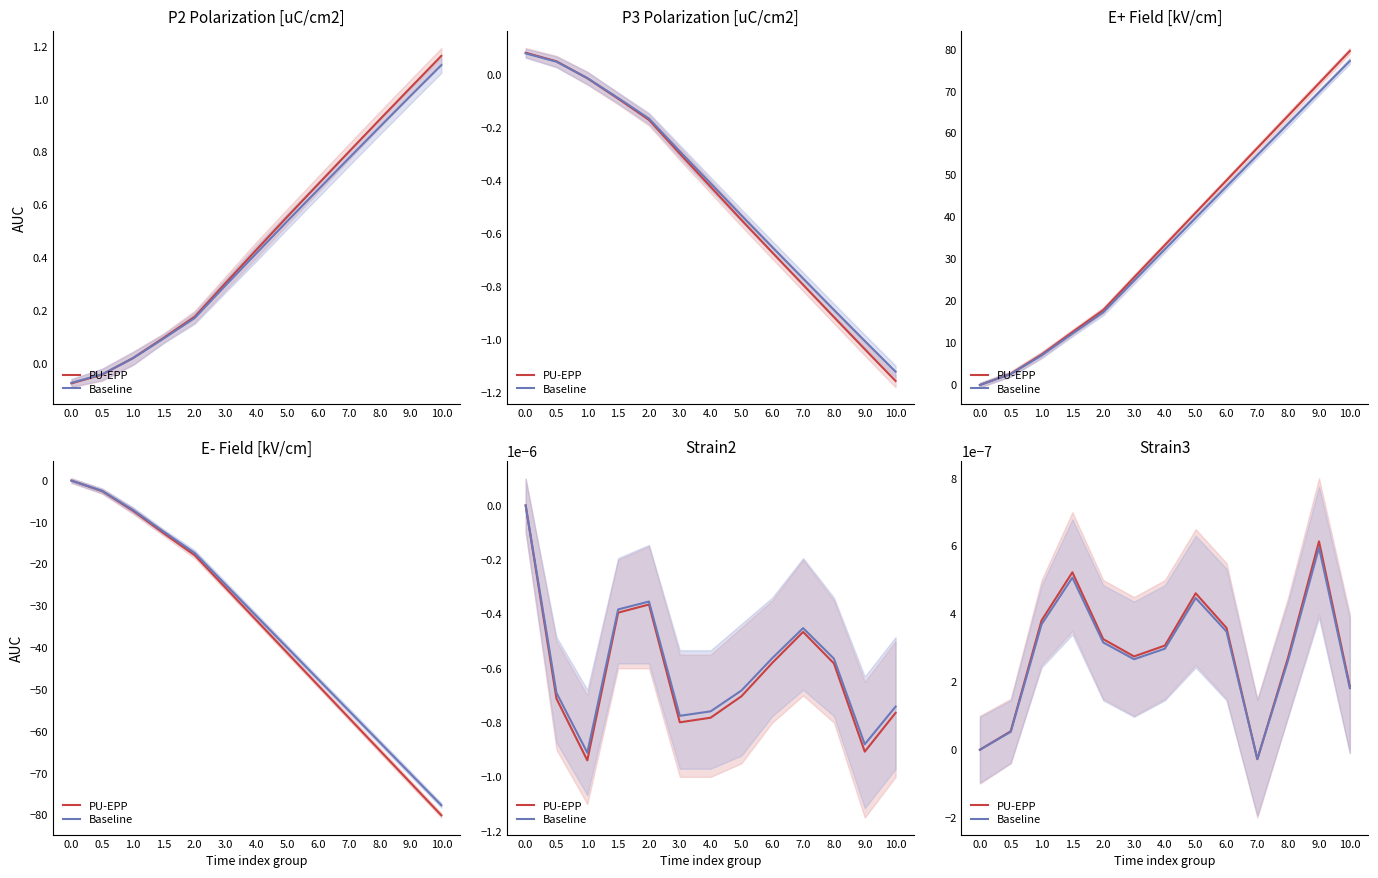

What is the label of the 11th point from the right?

1.0